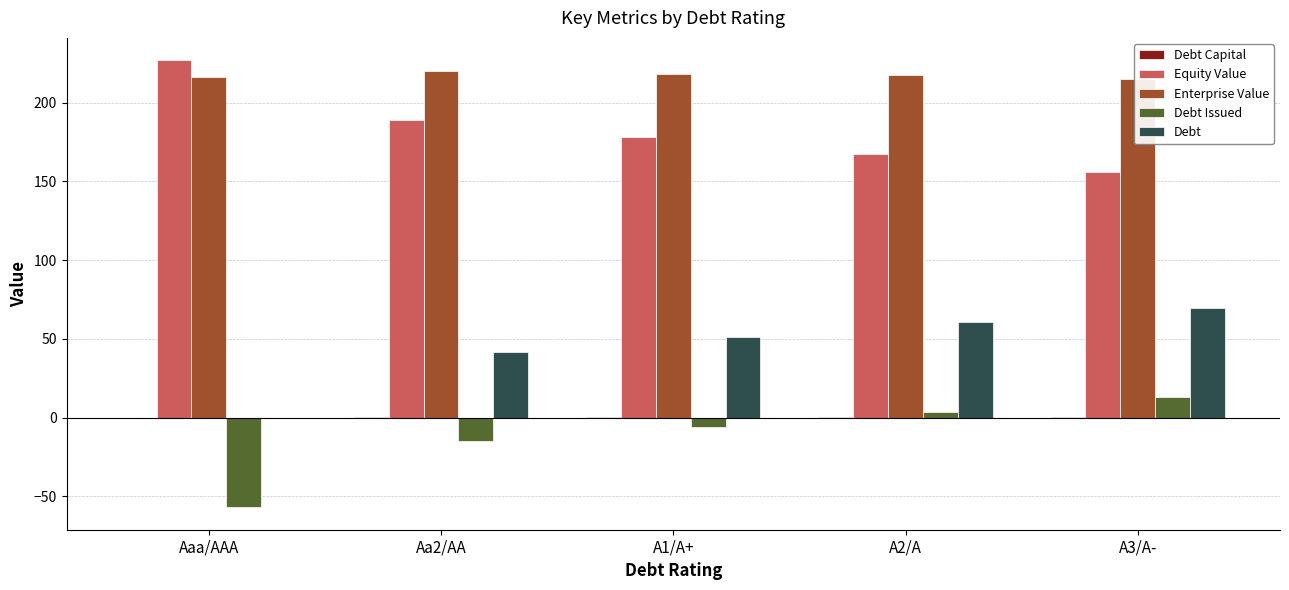

Which series has the widest spread of values?

Equity Value